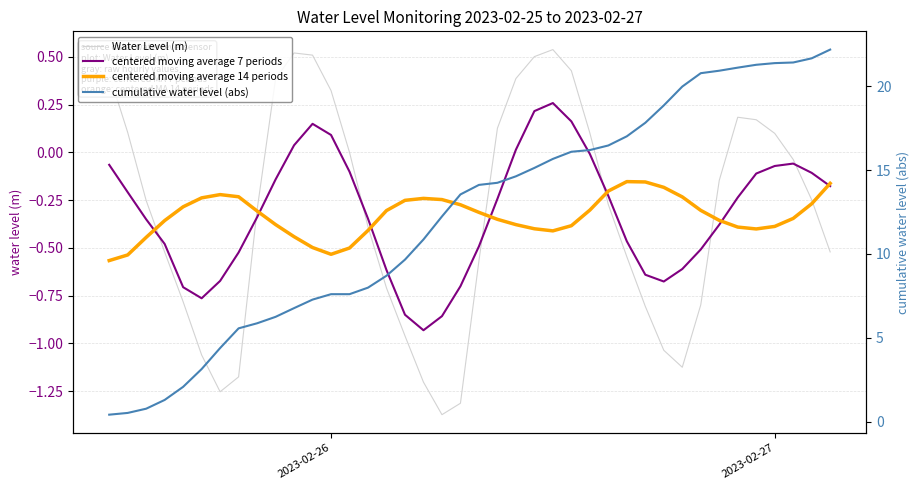

What are all the series names shown in the legend?

Water Level (m), centered moving average 7 periods, centered moving average 14 periods, cumulative water level (abs)